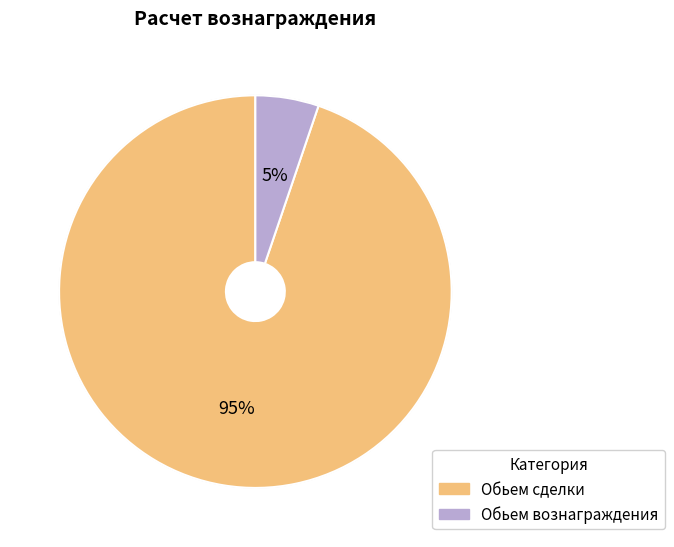

Rank the categories by value from lowest to highest.

Обьем вознаграждения, Обьем сделки